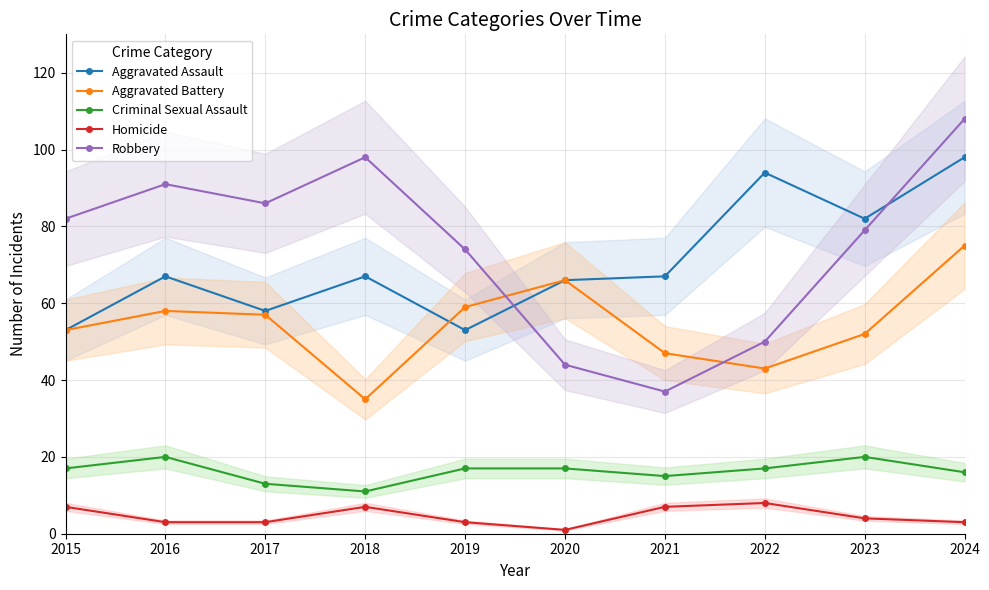

How many Criminal Sexual Assault values are between 15 and 17?

6